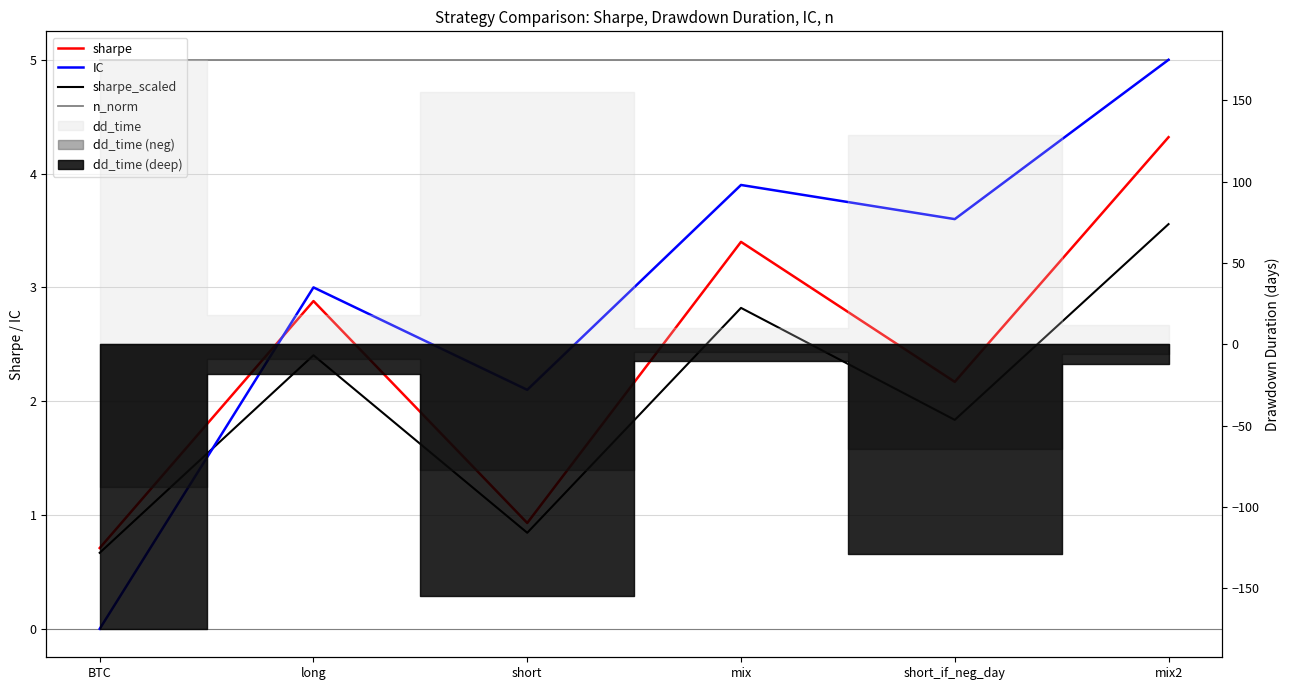

What is the difference between the maximum and minimum values in the IC series?

5.0